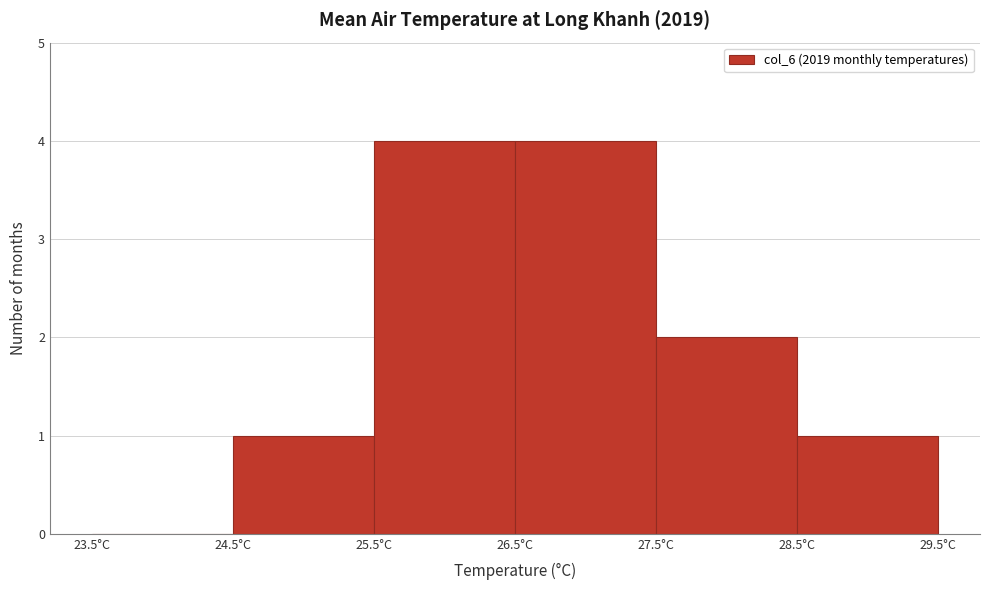

What is the height of the bar covering 25.5 to 26.5 on the x-axis? The values are not printed on the chart, so give them approximately, as read against the axis.

4